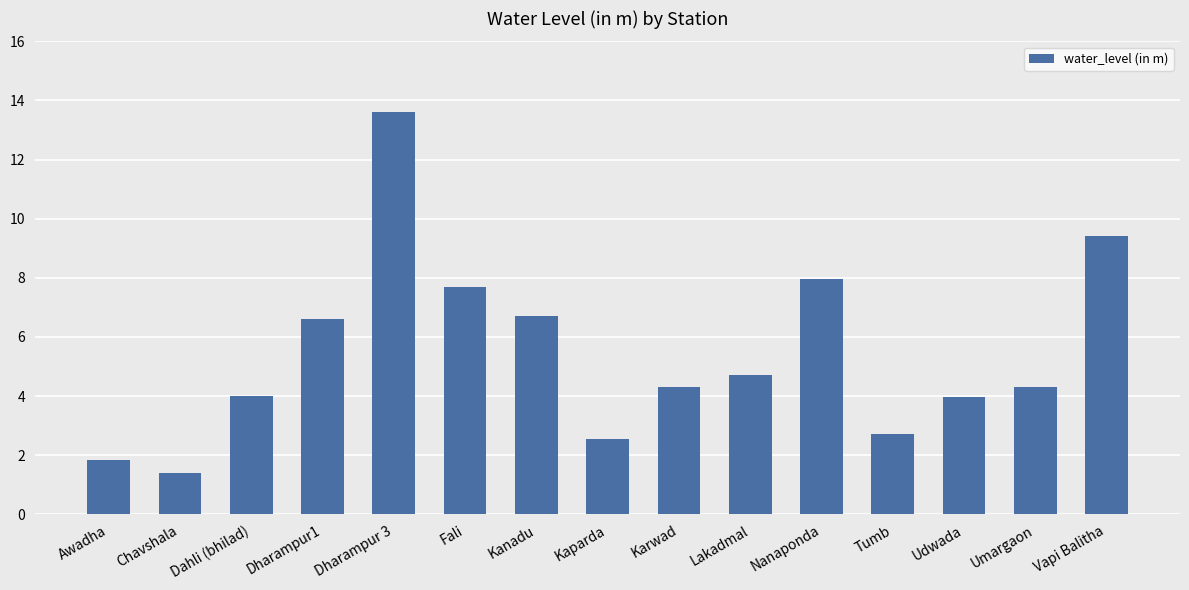

What value does the data have at Fali?

7.7